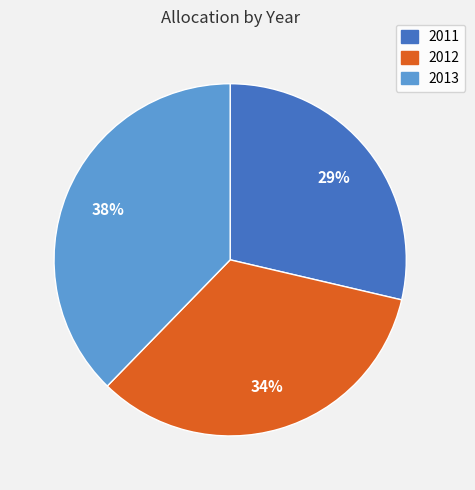

Which slice is the smallest?

2011